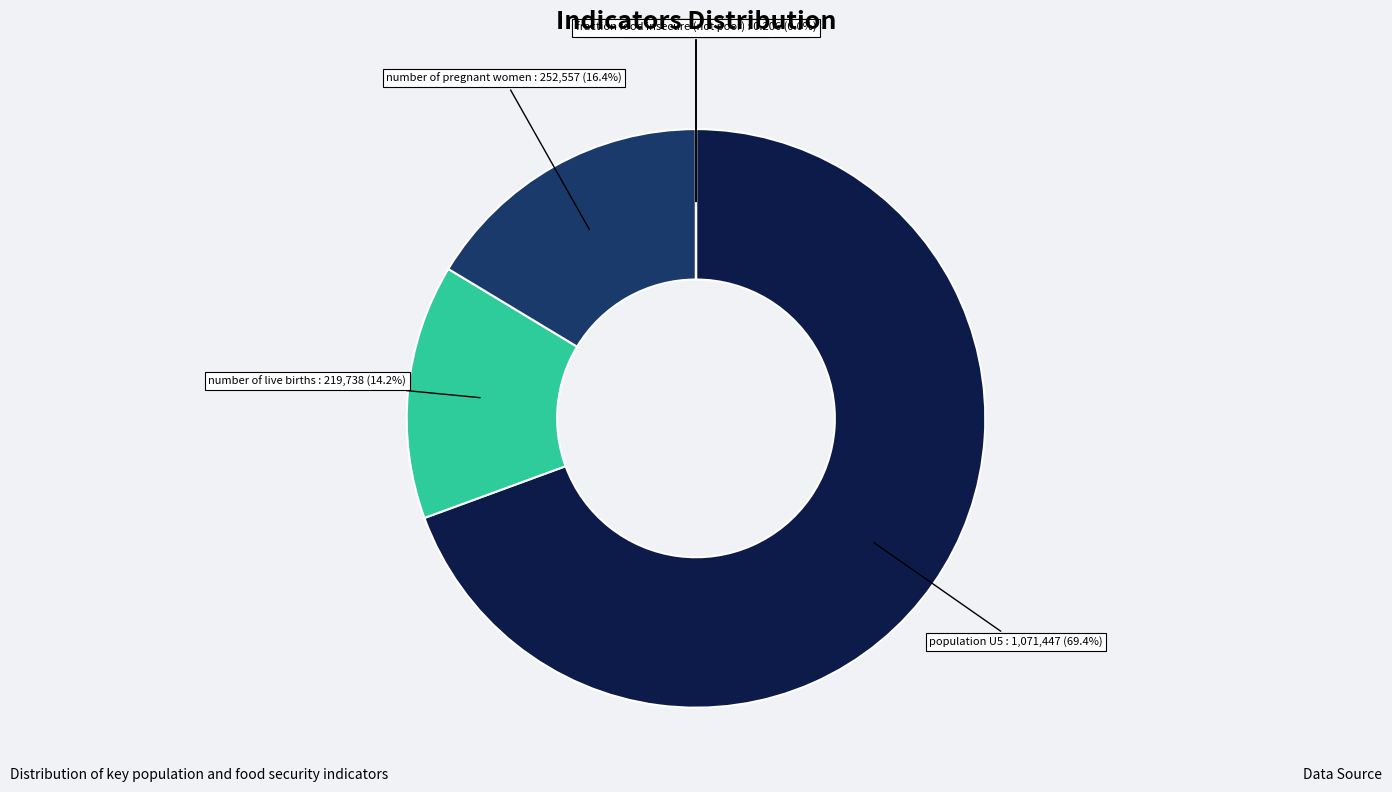

What percentage is NOT represented by fraction food insecure (not poor)?

100.0%